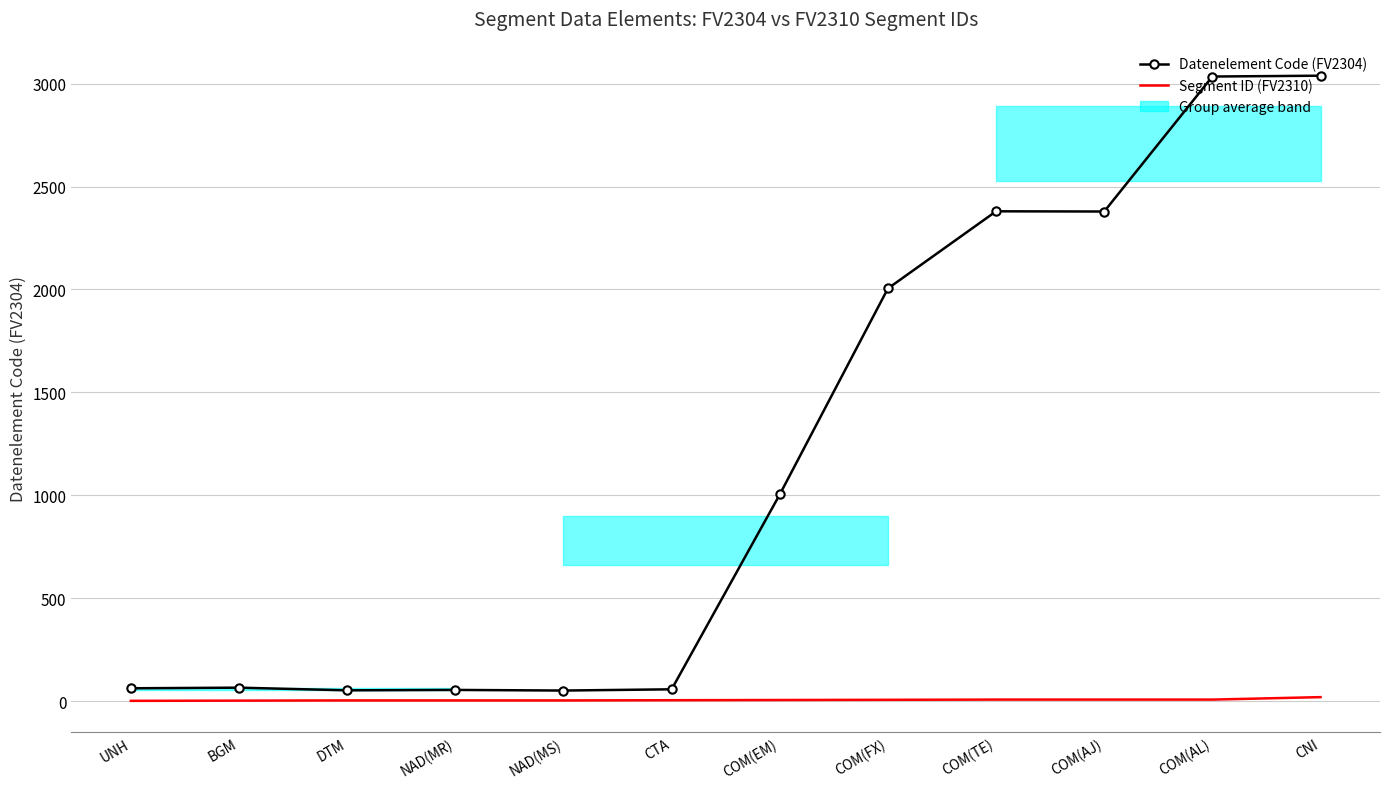

Reading right to left, list all the values displayed in this chart.

Datenelement Code (FV2304): 3039	3035	2379	2380	2005	1004	57	51	54	52	65	62
Segment ID (FV2310): 19	7	7	7	6	5	4	3	3	3	2	1